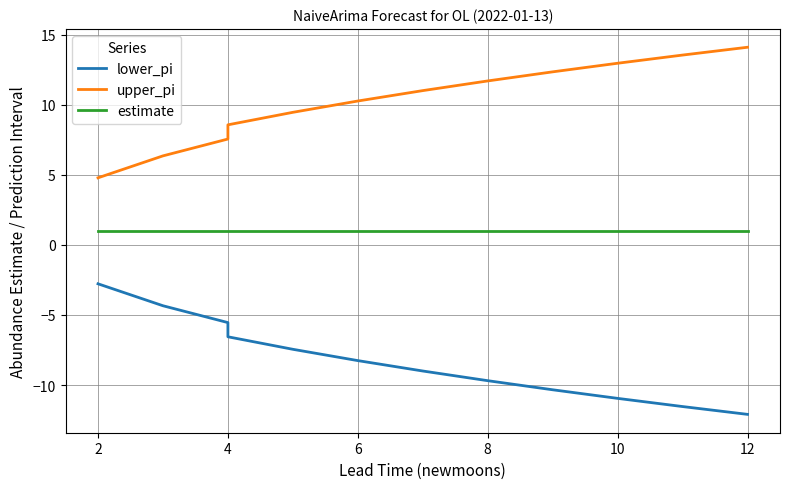

True or false: estimate has more than 1 interior local peaks.

False